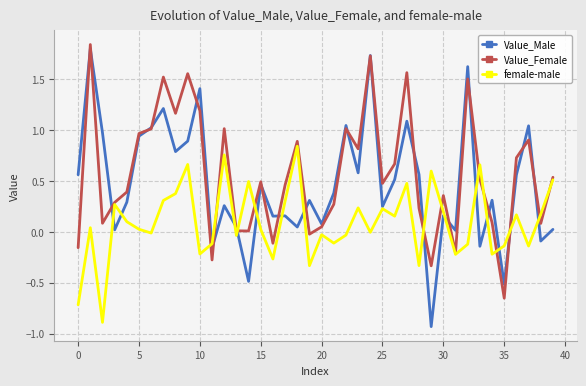

Rank the series by their average value, from lowest to highest.

female-male, Value_Male, Value_Female